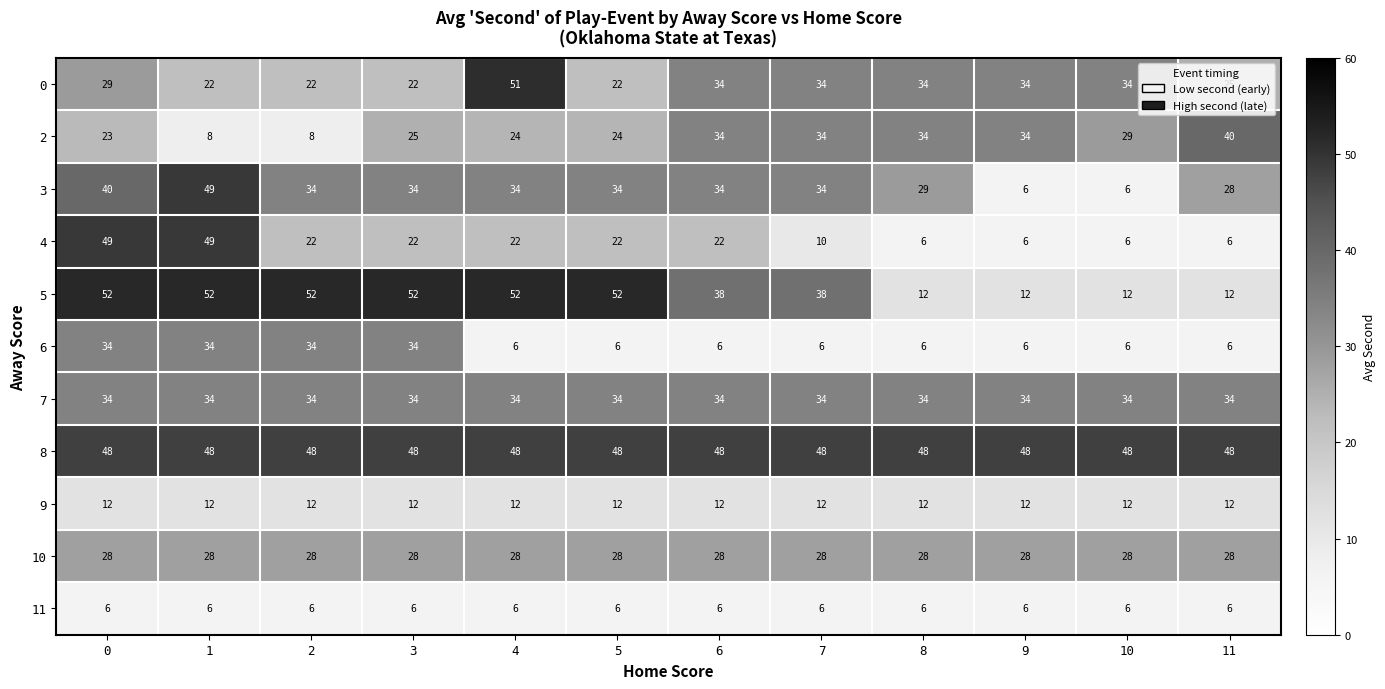

What is the spread (max minus min) of values at 2?

46